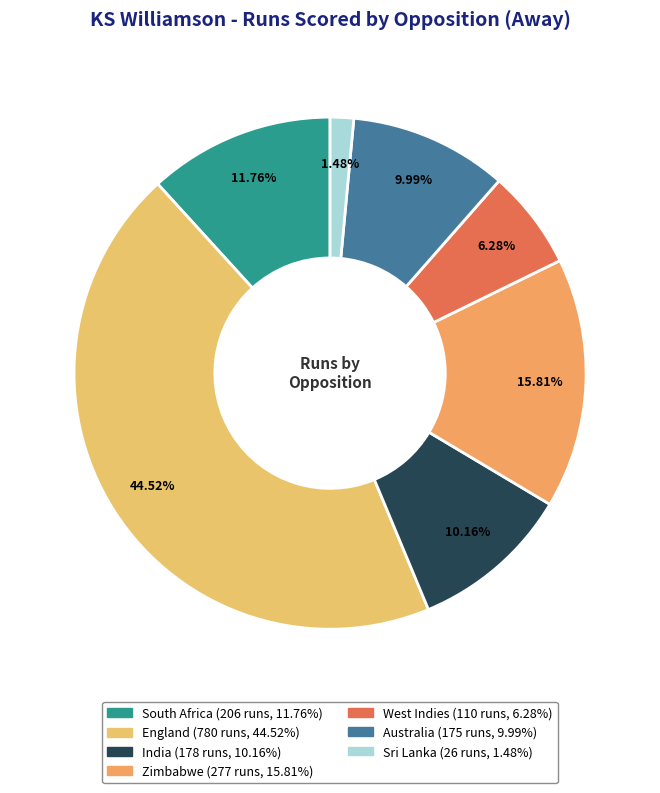

Is Sri Lanka the majority of the pie?

No